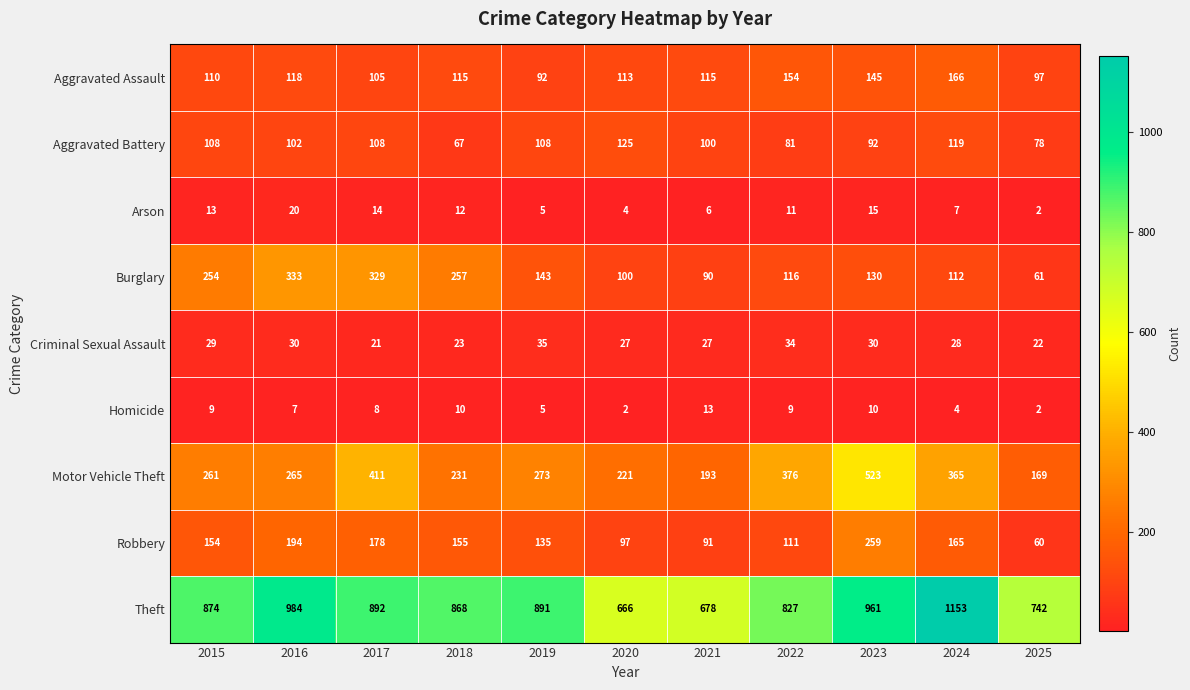

What is the sum of all Burglary values?

1925